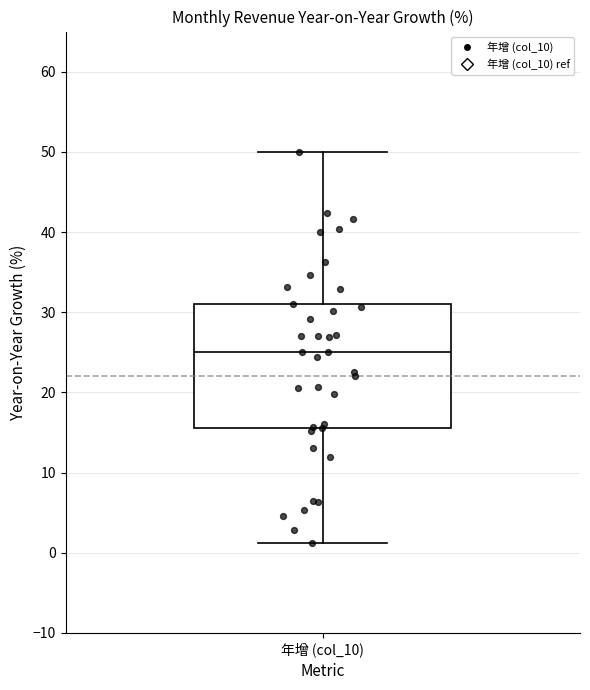

Transcribe this box plot: give where the median line is, the range the box spans, and where the two whiskers end, as read against the y-axis. The values are not printed on the chart, so give them approximately, as read against the axis.

median 25, box 16 to 31, whiskers 1 to 50